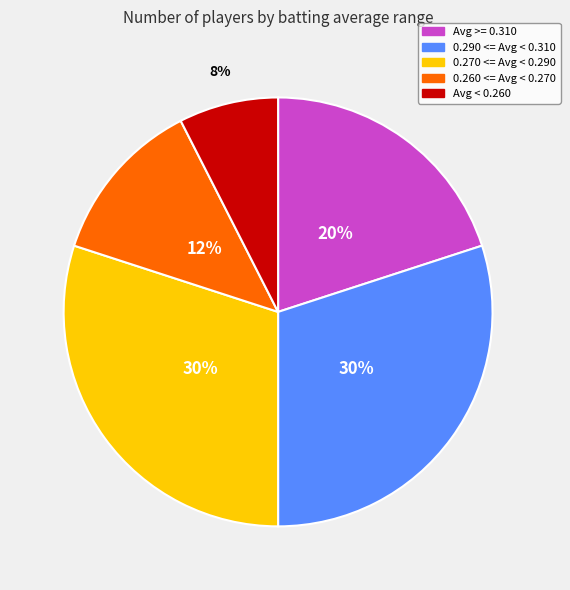

To the nearest percent, what is the difference between the largest and smallest slice percentages?

22%